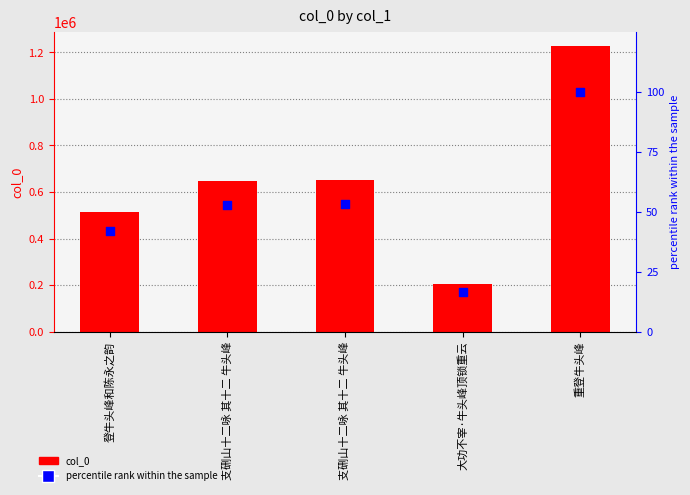

What are all the series names shown in the legend?

col_0, percentile rank within the sample